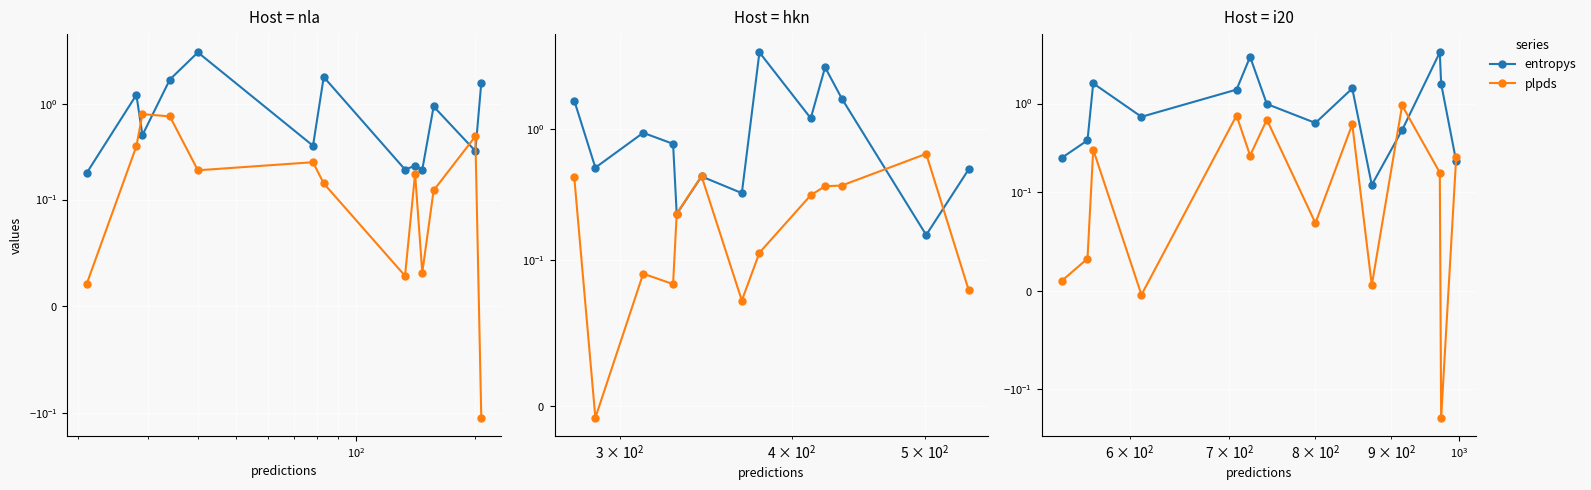

What is the difference between the second highest and second lowest values in the entropys series?

3.1